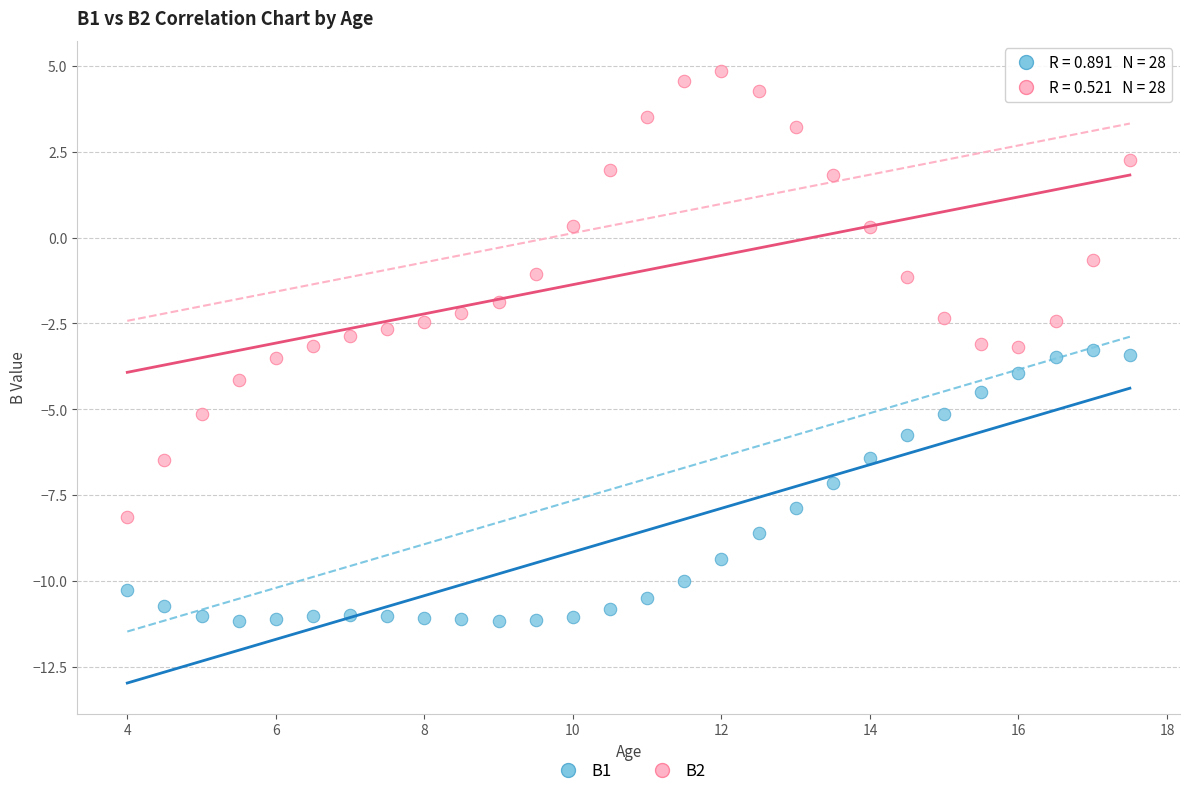

Across all data points, what is the range of Y values (max minus min)?

16.0